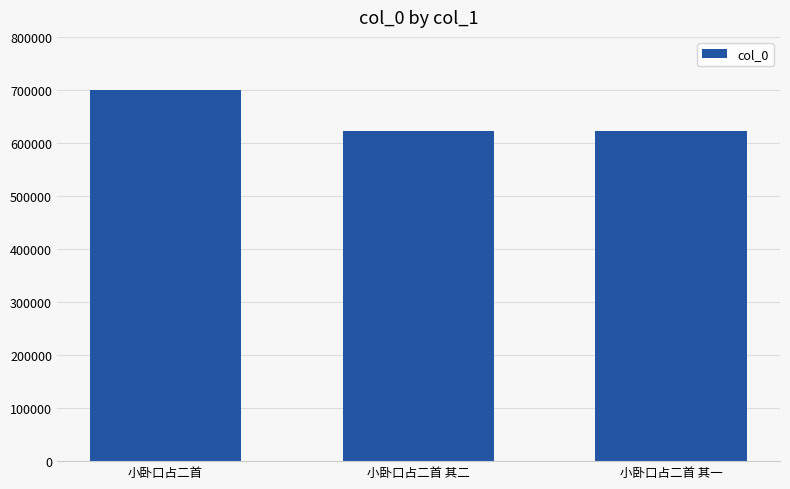

Approximately how many times larger is the value at 小卧口占二首 其一 compared to 小卧口占二首?

0.9